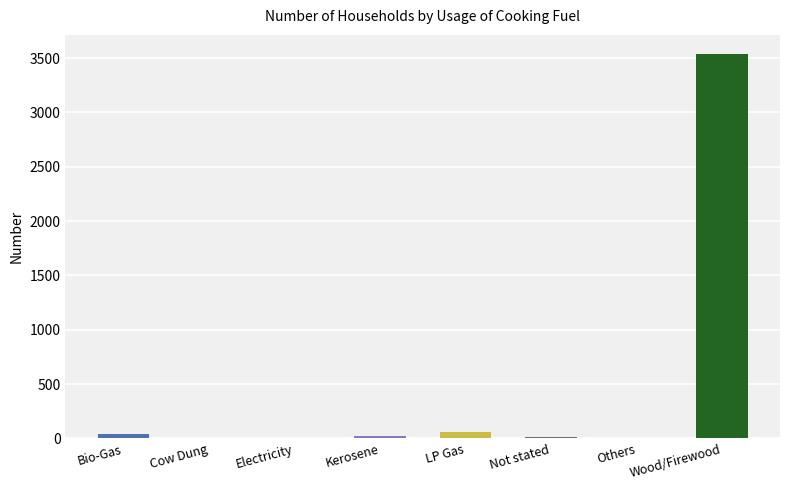

Between Wood/Firewood and Not stated, which is larger?

Wood/Firewood